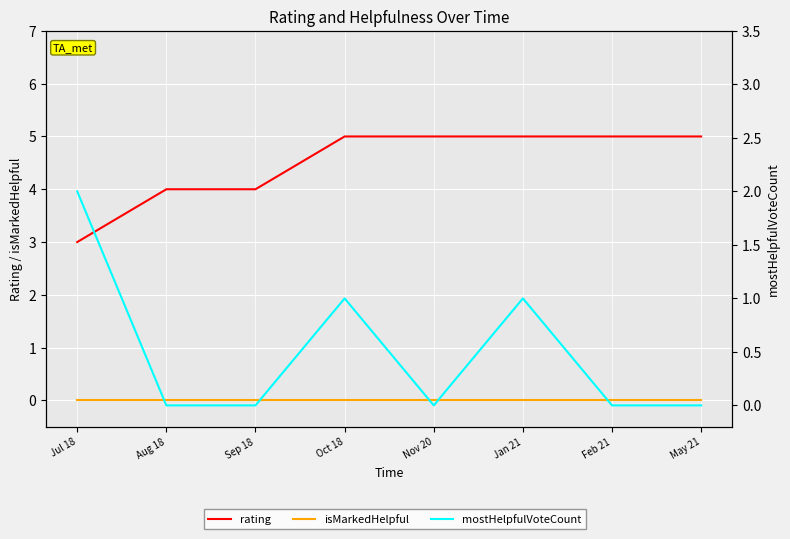

True or false: isMarkedHelpful and mostHelpfulVoteCount intersect in this chart.

False